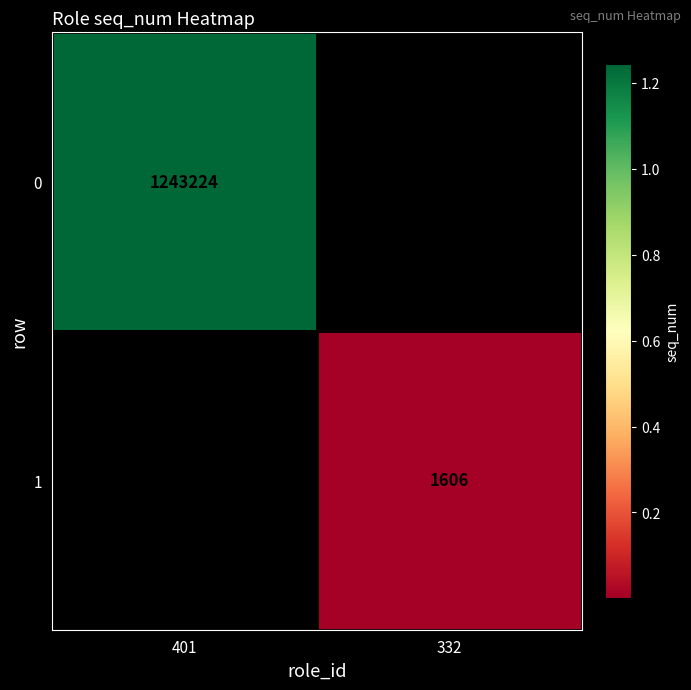

Is it true that 0 equals 1808378 at 401?

False